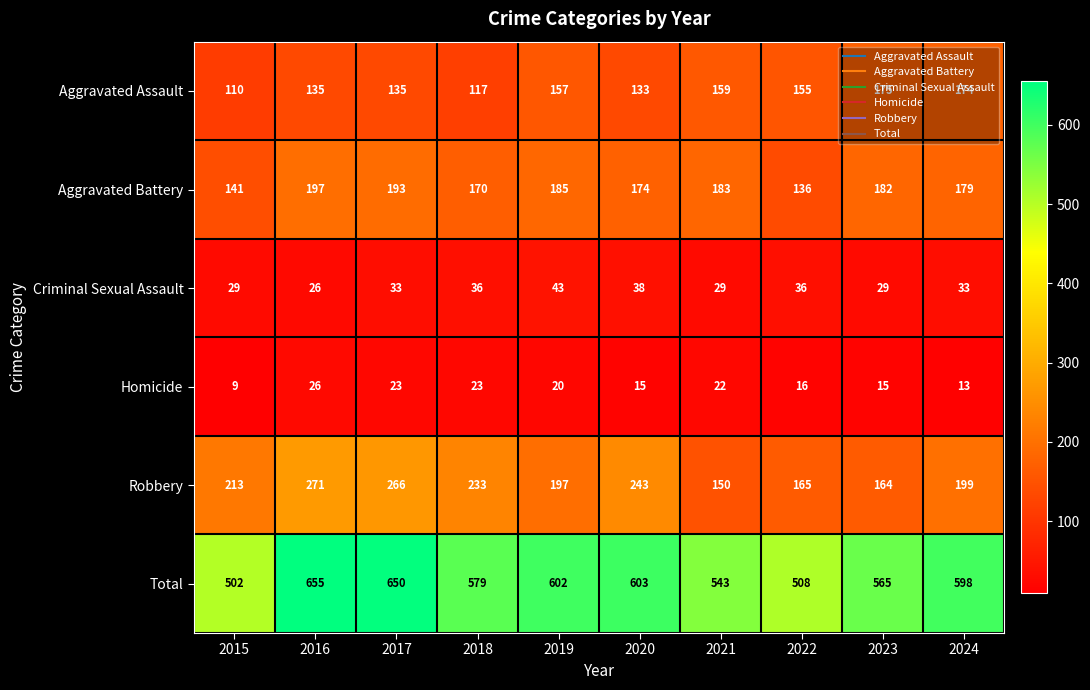

Rank the series by their maximum value, from highest to lowest.

Total, Robbery, Aggravated Battery, Aggravated Assault, Criminal Sexual Assault, Homicide